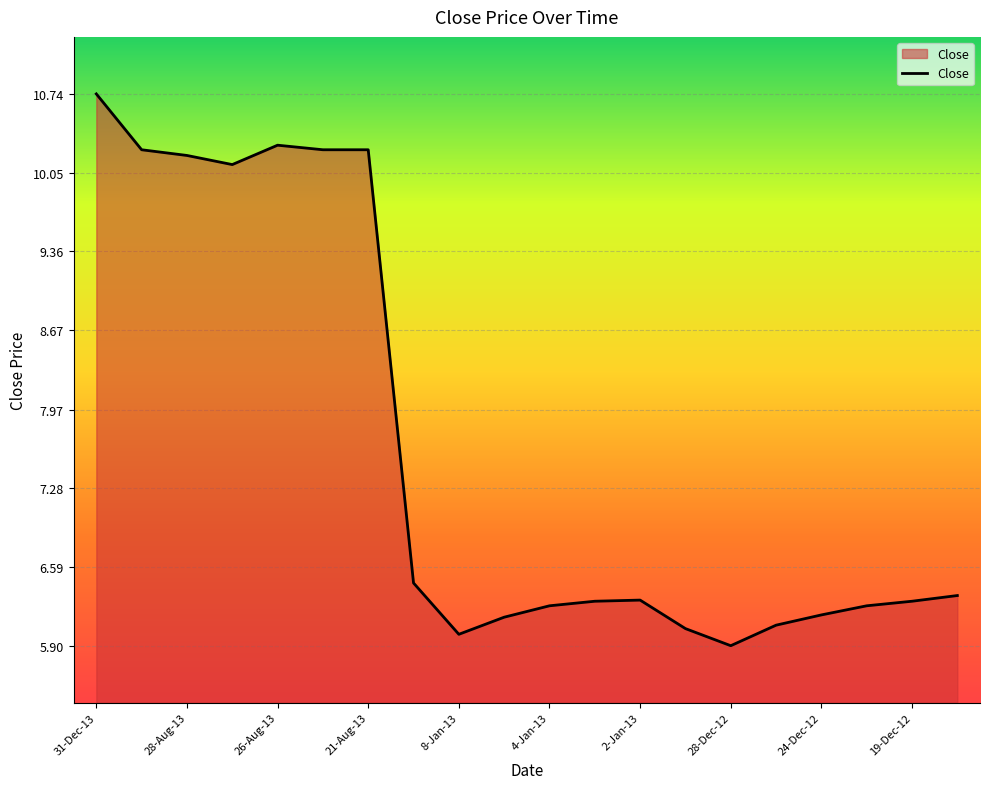

Count the number of categories in the chart.

20